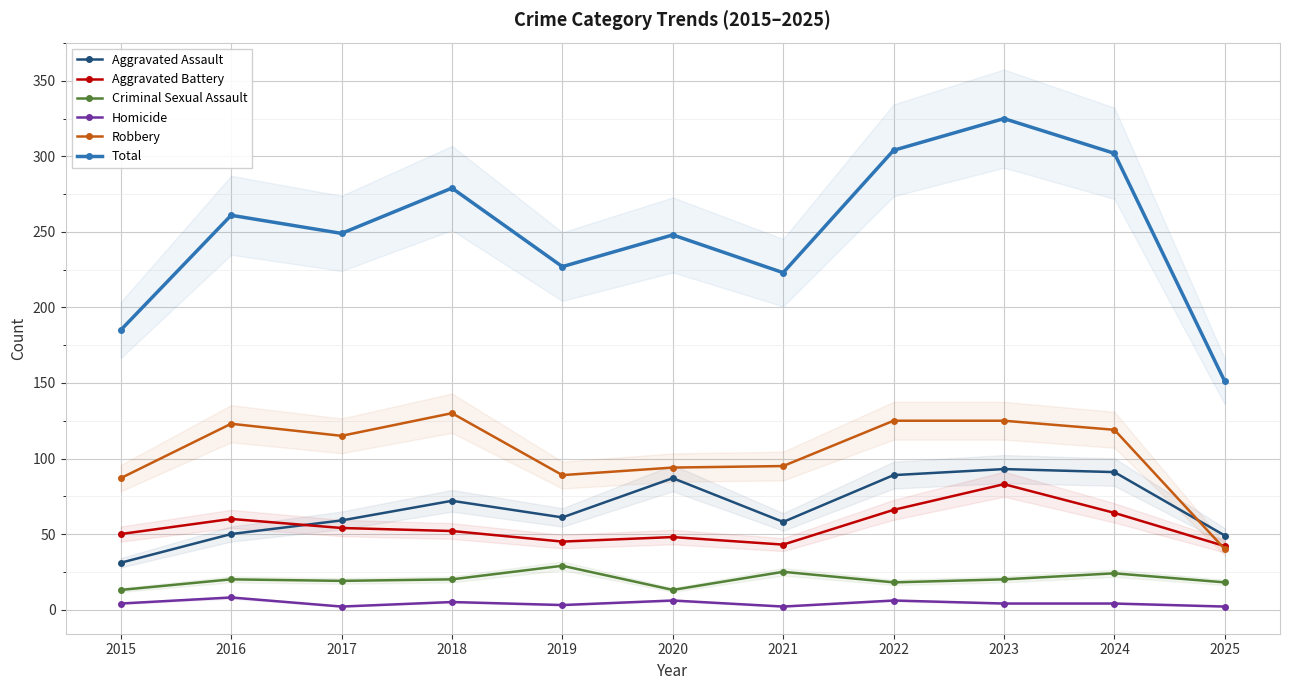

At which label is Homicide closest to 5?

2018